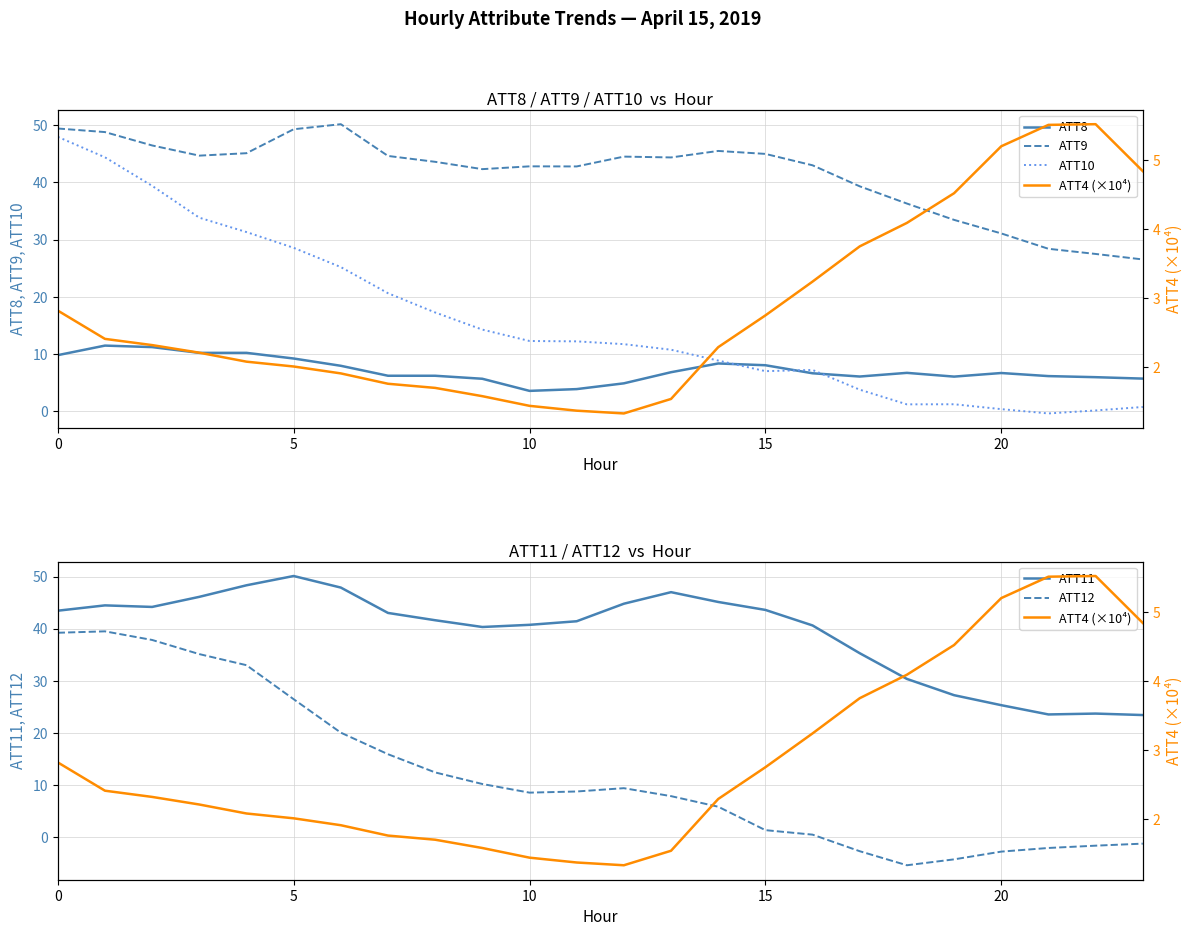

Where is ATT11 nearest to the value 36?

17